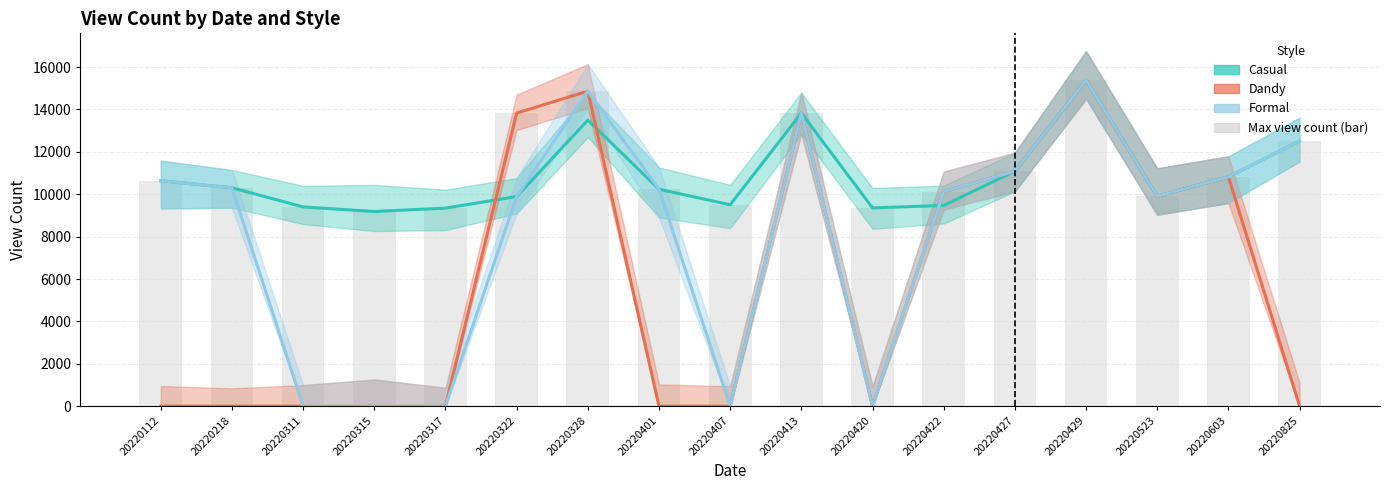

Where does the Formal series first go above 10237?

20220112